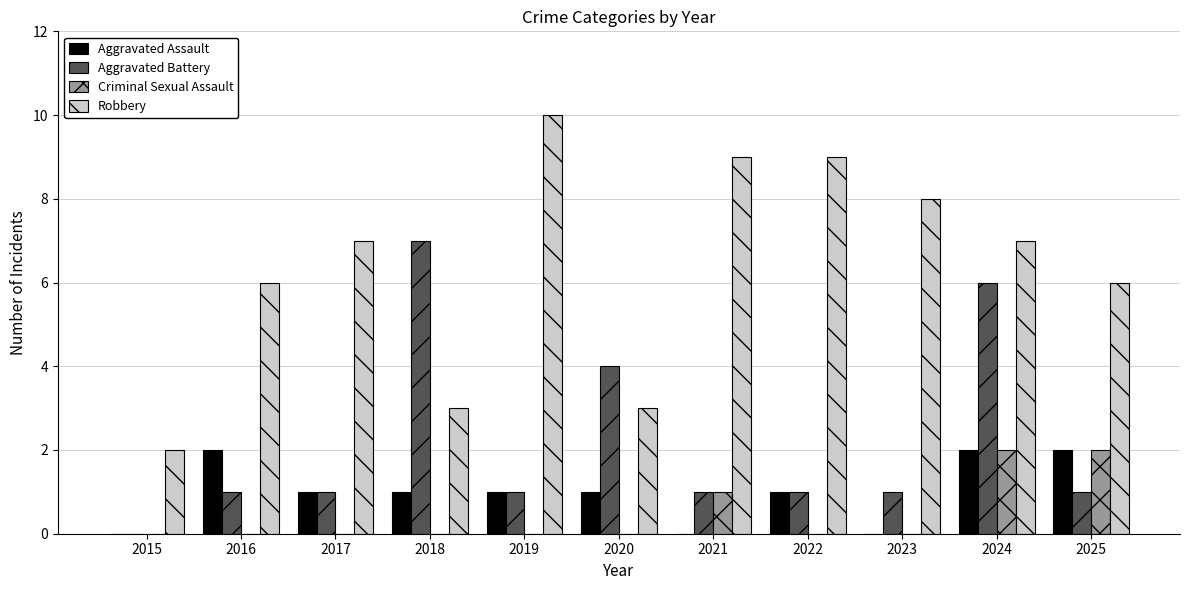

Between 2020 and 2022, which series saw the biggest shift?

Robbery